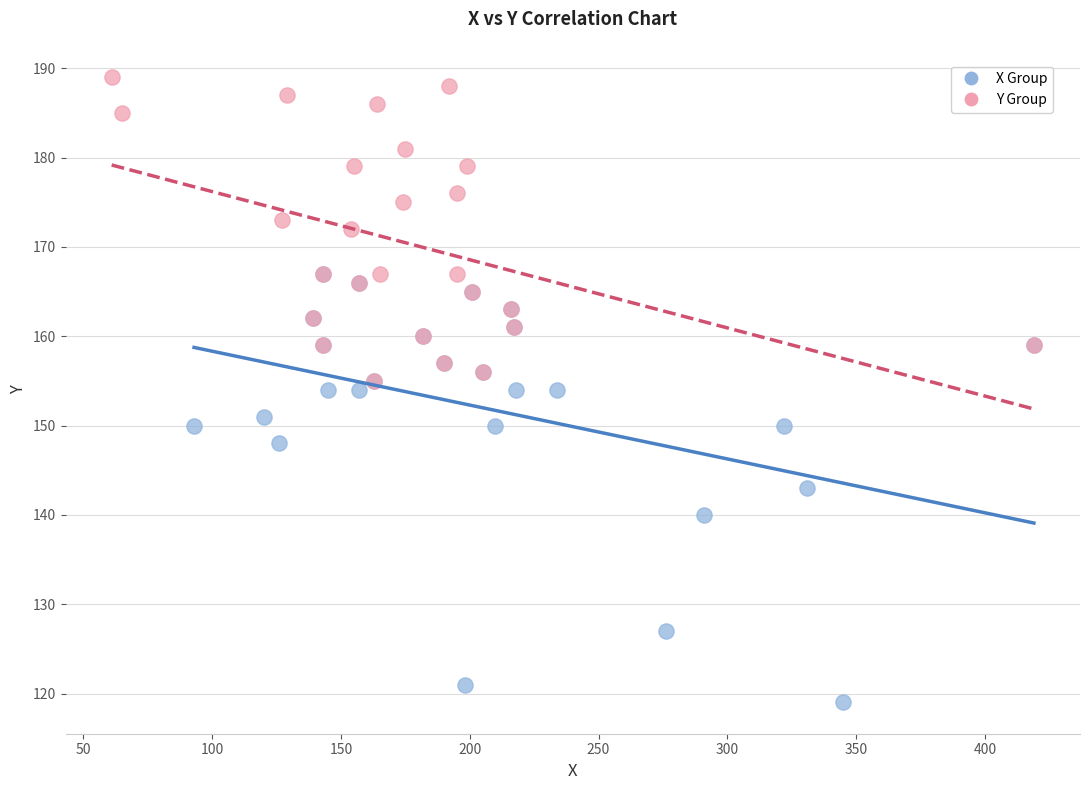

Which series reaches the minimum Y coordinate?

X Group